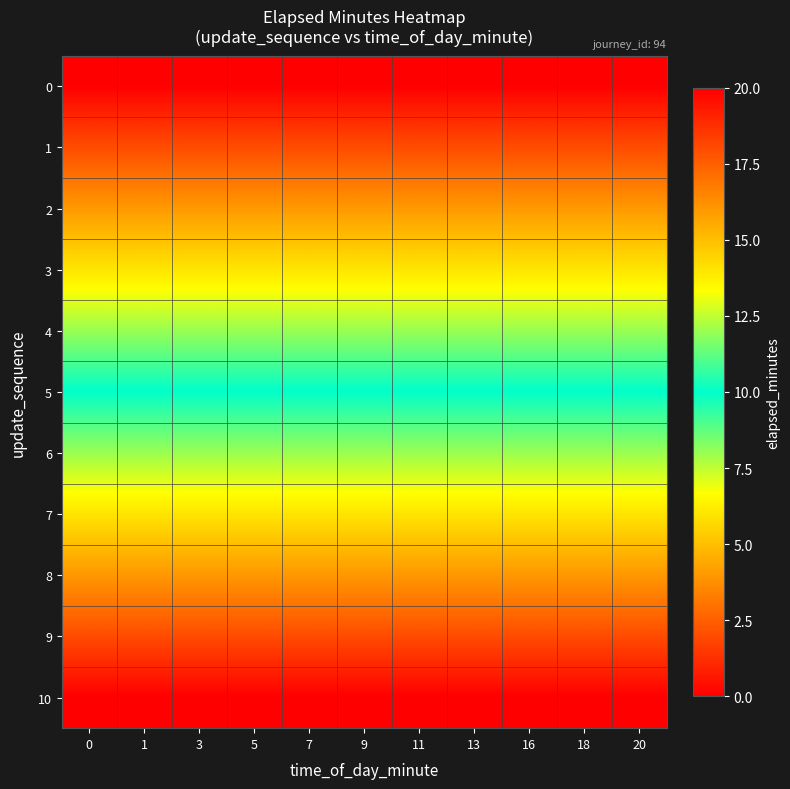

Reading left to right, list all the values displayed in this chart.

row_0: 0=0	1=0	3=0	5=0	7=0	9=0	11=0	13=0	16=0	18=0	20=0
row_1: 0=2	1=2	3=2	5=2	7=2	9=2	11=2	13=2	16=2	18=2	20=2
row_2: 0=4	1=4	3=4	5=4	7=4	9=4	11=4	13=4	16=4	18=4	20=4
row_3: 0=6	1=6	3=6	5=6	7=6	9=6	11=6	13=6	16=6	18=6	20=6
row_4: 0=8	1=8	3=8	5=8	7=8	9=8	11=8	13=8	16=8	18=8	20=8
row_5: 0=10	1=10	3=10	5=10	7=10	9=10	11=10	13=10	16=10	18=10	20=10
row_6: 0=12	1=12	3=12	5=12	7=12	9=12	11=12	13=12	16=12	18=12	20=12
row_7: 0=14	1=14	3=14	5=14	7=14	9=14	11=14	13=14	16=14	18=14	20=14
row_8: 0=16	1=16	3=16	5=16	7=16	9=16	11=16	13=16	16=16	18=16	20=16
row_9: 0=18	1=18	3=18	5=18	7=18	9=18	11=18	13=18	16=18	18=18	20=18
row_10: 0=20	1=20	3=20	5=20	7=20	9=20	11=20	13=20	16=20	18=20	20=20